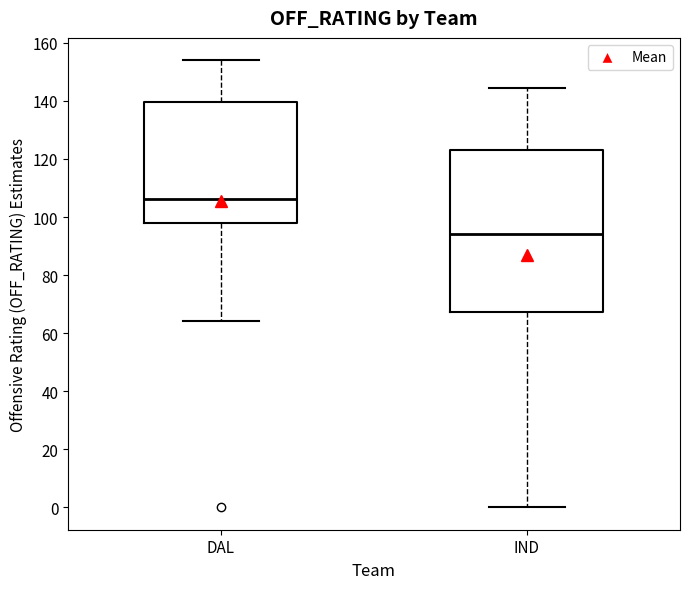

Reading left to right, read every box against the y-axis: the position of its median line, the range the box covers, and the ends of its whiskers. The values are not printed on the chart, so give them approximately, as read against the axis.

DAL: median 106, box 98 to 140, whiskers 64 to 154
IND: median 94, box 68 to 124, whiskers 0 to 144